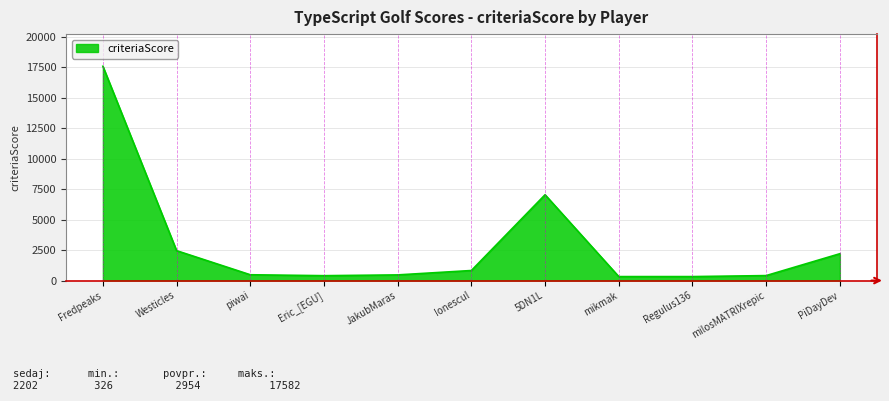

The chart shows a value of 2202 at PiDayDev. True or false?

True